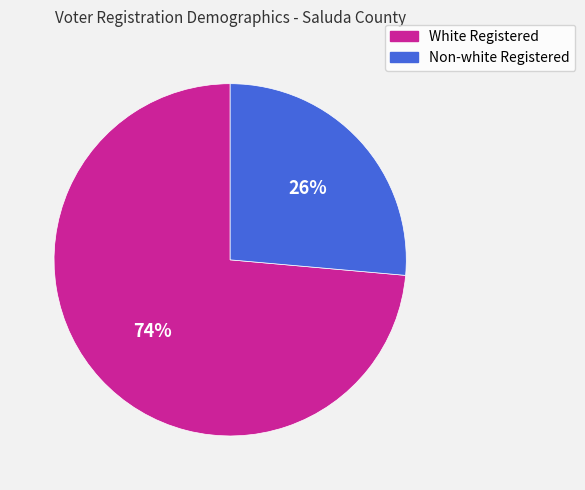

Is there any slice that represents more than half of the pie?

Yes